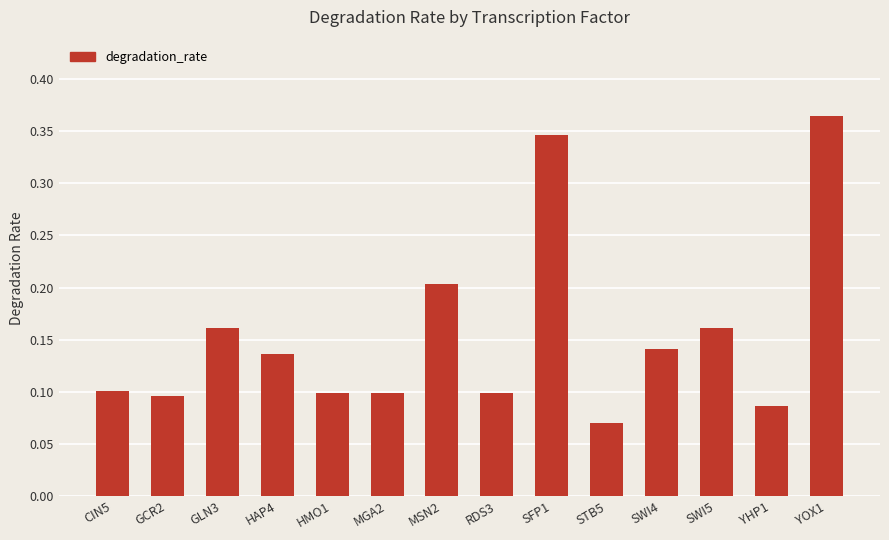

Between SWI4 and YOX1, which is larger?

YOX1